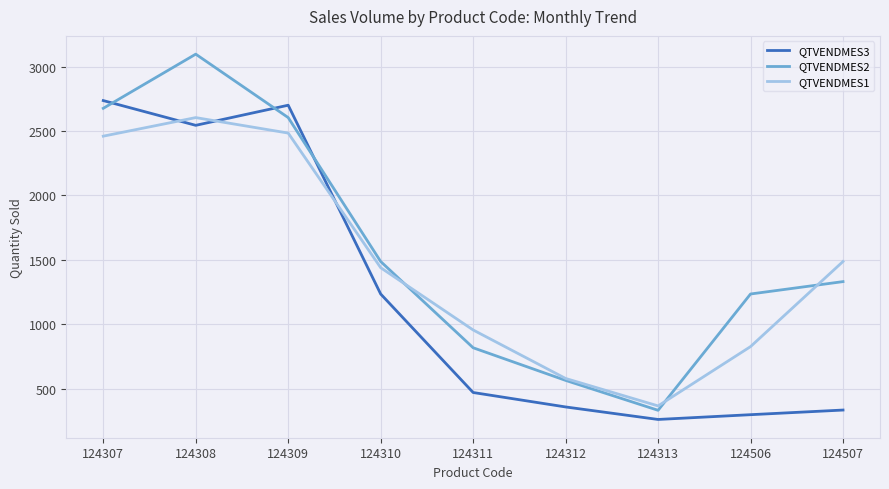

Reading right to left, list all the values displayed in this chart.

QTVENDMES3: 124507=336	124506=300	124313=263	124312=360	124311=472	124310=1236	124309=2700	124308=2544	124307=2736
QTVENDMES2: 124507=1332	124506=1236	124313=334	124312=566	124311=819	124310=1488	124309=2604	124308=3096	124307=2676
QTVENDMES1: 124507=1488	124506=828	124313=368	124312=581	124311=957	124310=1440	124309=2484	124308=2604	124307=2460